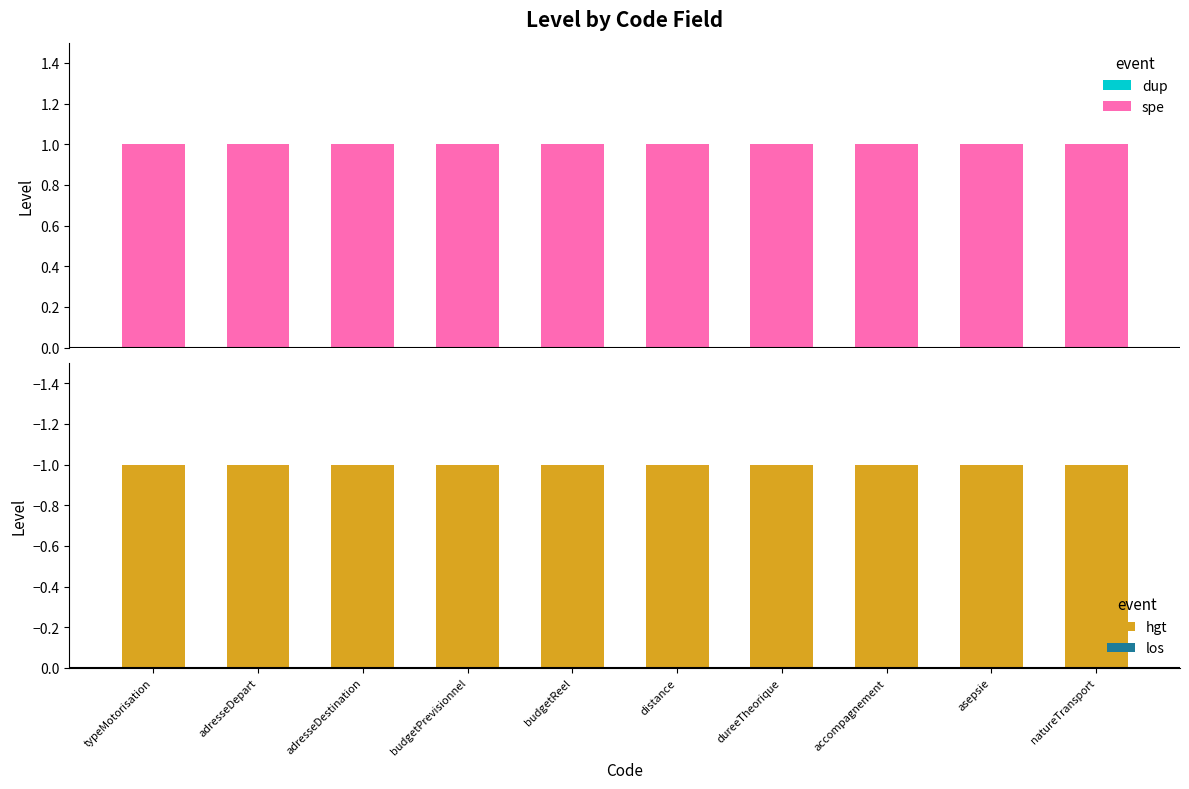

At which label does Level (neg) reach its peak?

typeMotorisation